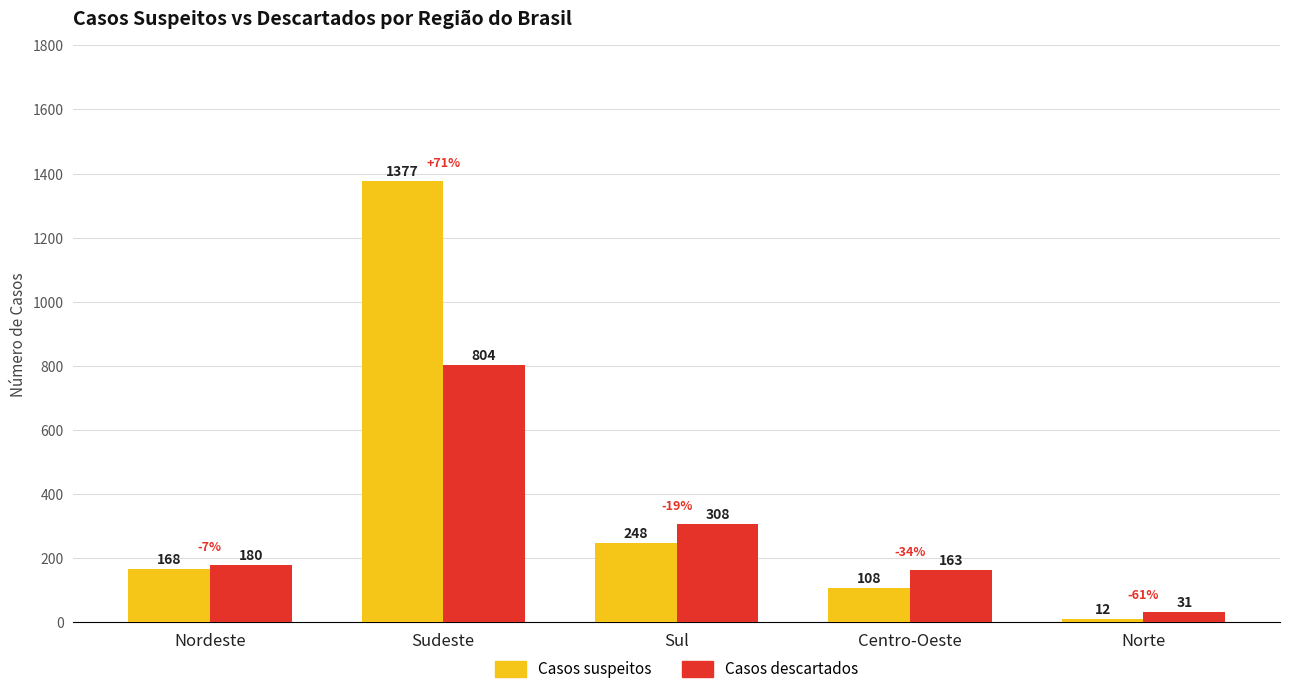

What is the value of the Casos suspeitos bar at the 2nd from the left?

1377